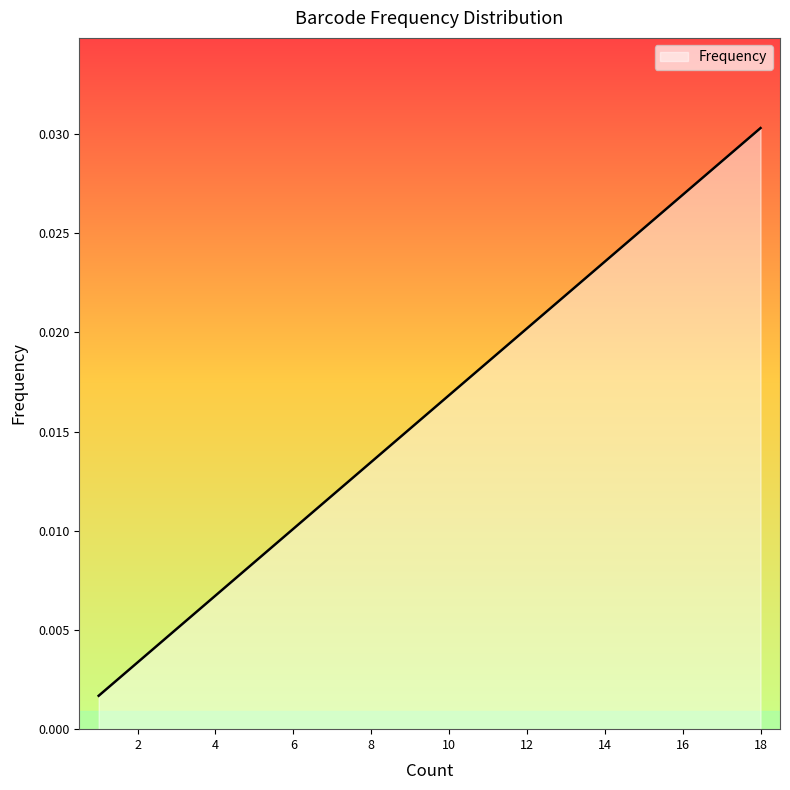

Where is the first local minimum?

1